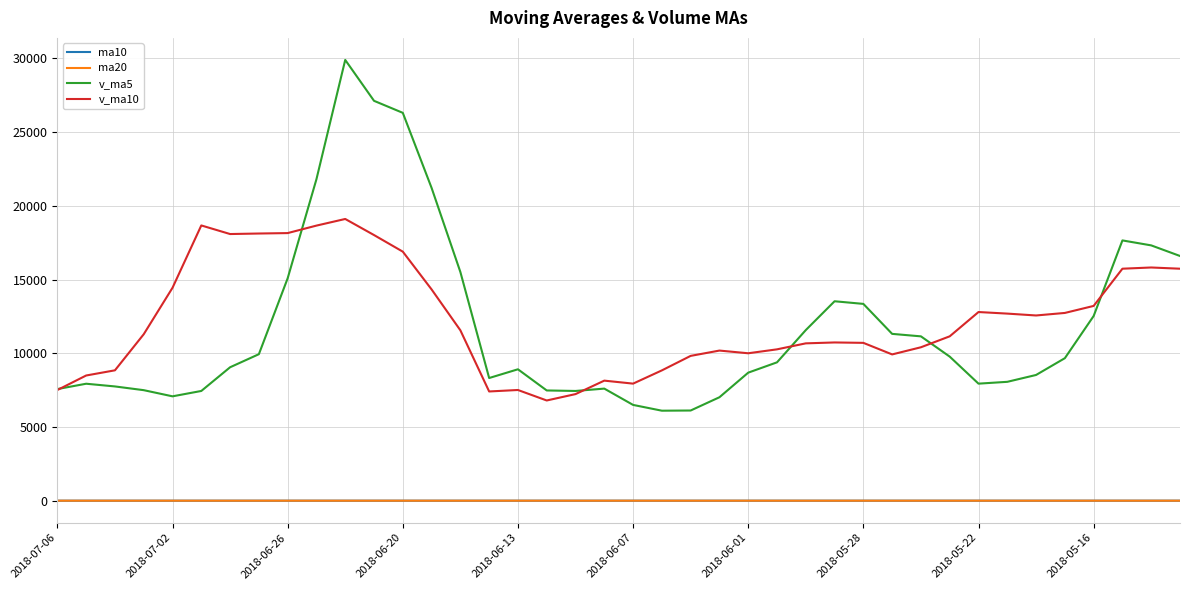

What is the maximum value shown in the chart?

29885.8